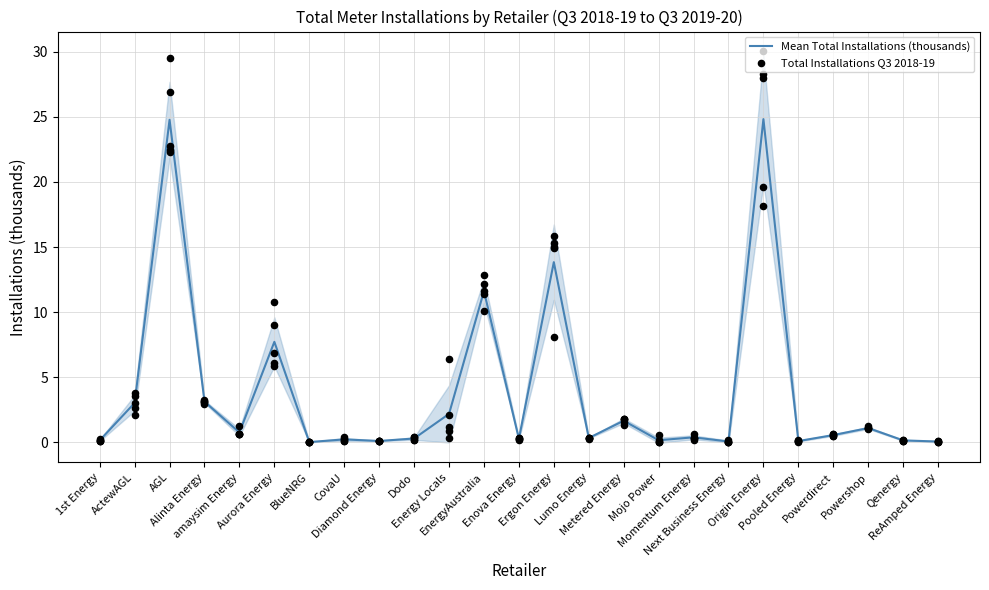

Which series has the largest Y range (max minus min)?

Mean Total Installations (thousands)